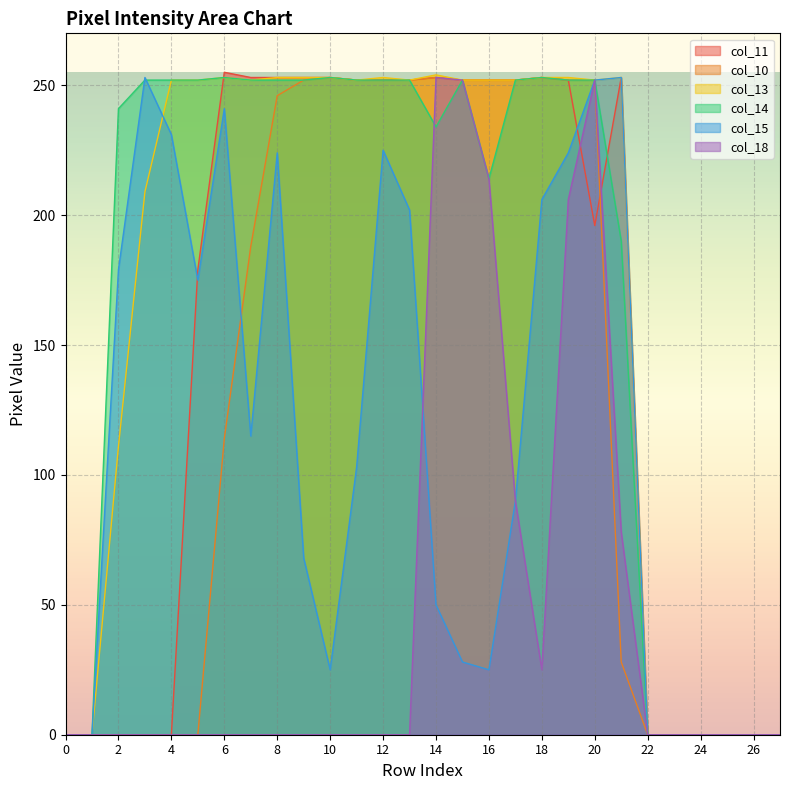

True or false: col_15 has more than 2 interior local peaks.

True